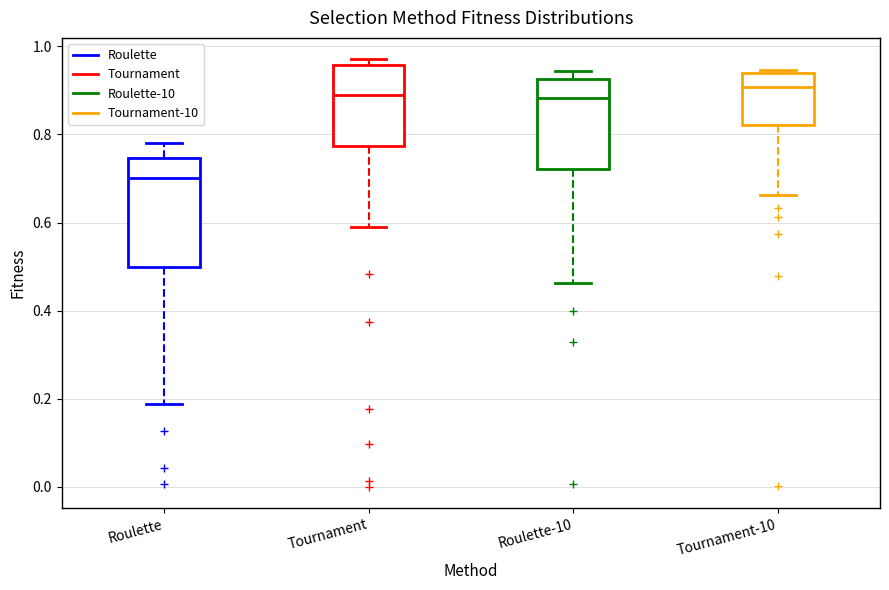

Where is the lower edge of the box for Tournament on the y-axis? The values are not printed on the chart, so give them approximately, as read against the axis.

0.78